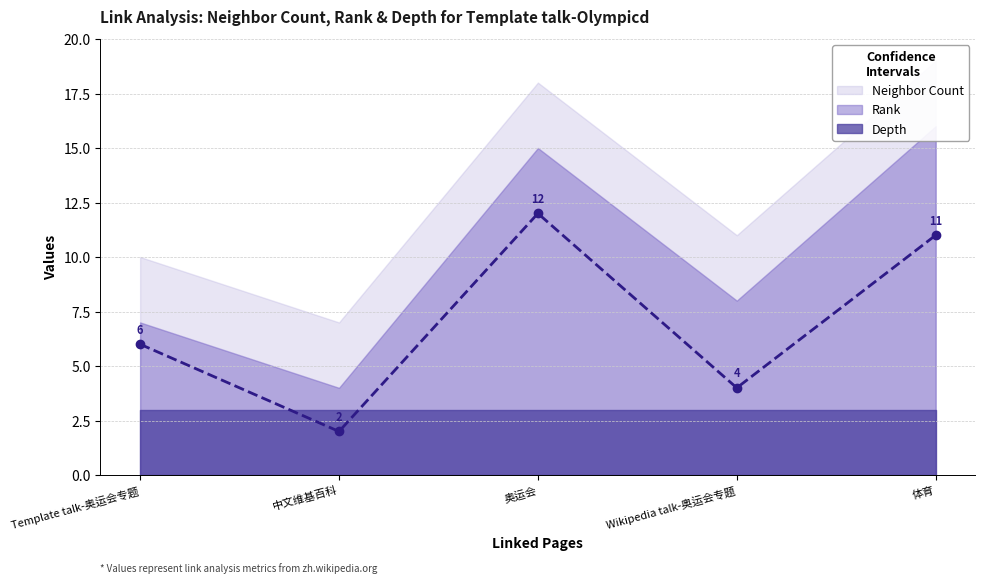

Which category has the lowest value in the Neighbor Count series?

中文维基百科